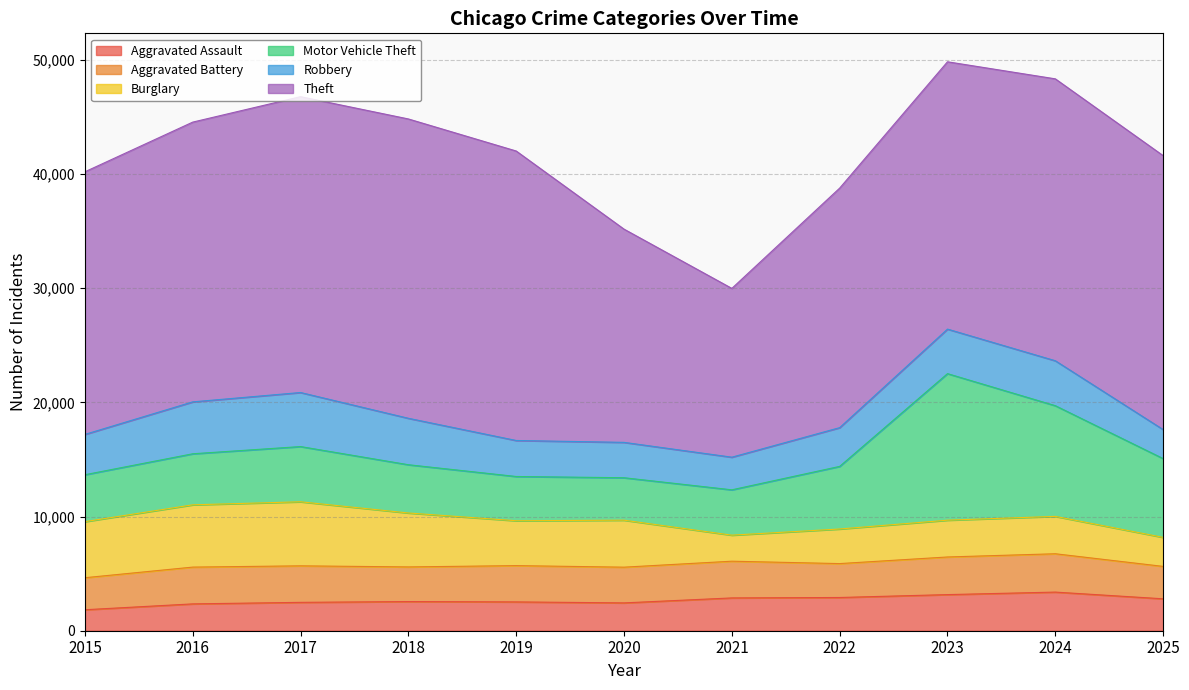

Which series has the largest total across all categories?

Theft